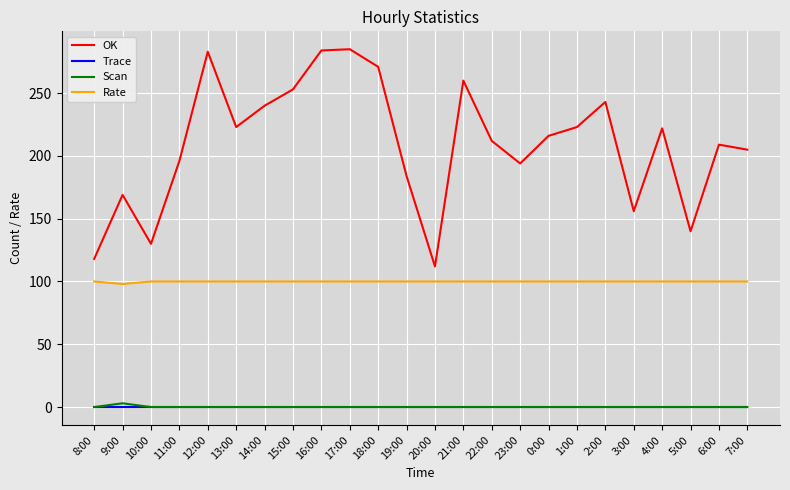

Is the value of Trace at 22:00 greater than the value of Rate at 6:00?

No